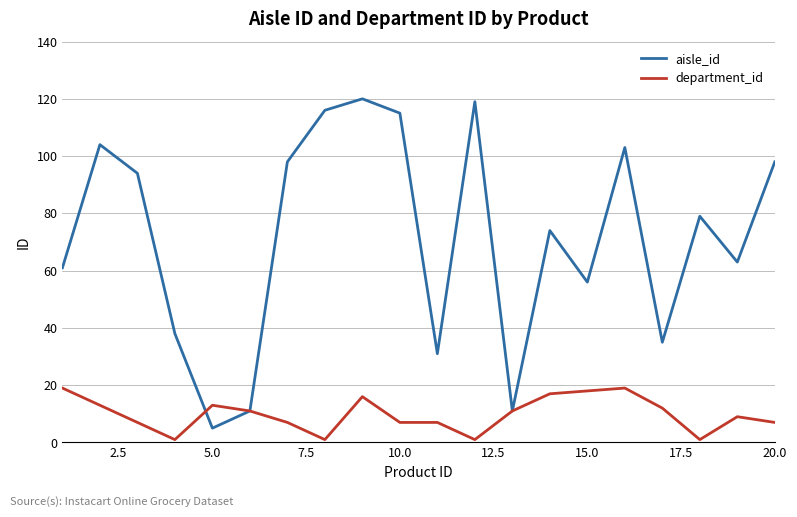

Rank the series by their average value, from lowest to highest.

department_id, aisle_id